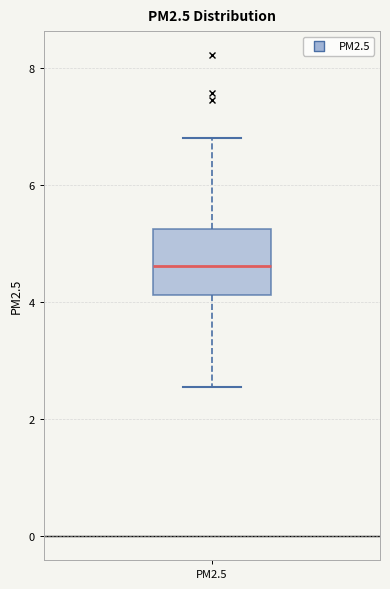

Transcribe this box plot: give where the median line is, the range the box spans, and where the two whiskers end, as read against the y-axis. The values are not printed on the chart, so give them approximately, as read against the axis.

median 4.6, box 4.2 to 5.2, whiskers 2.6 to 6.8